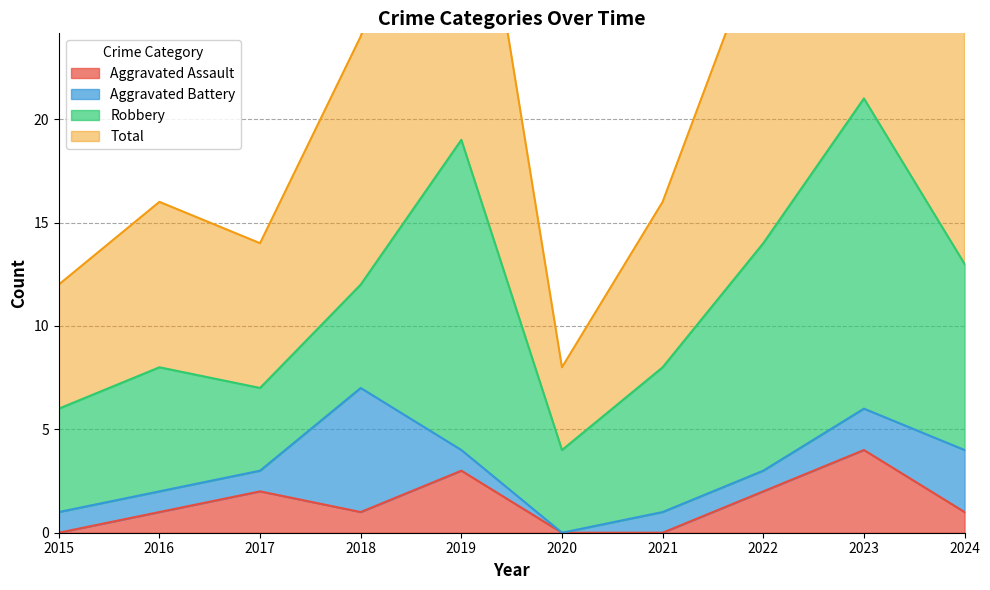

Is it true that Aggravated Assault equals 2 at 2019?

False